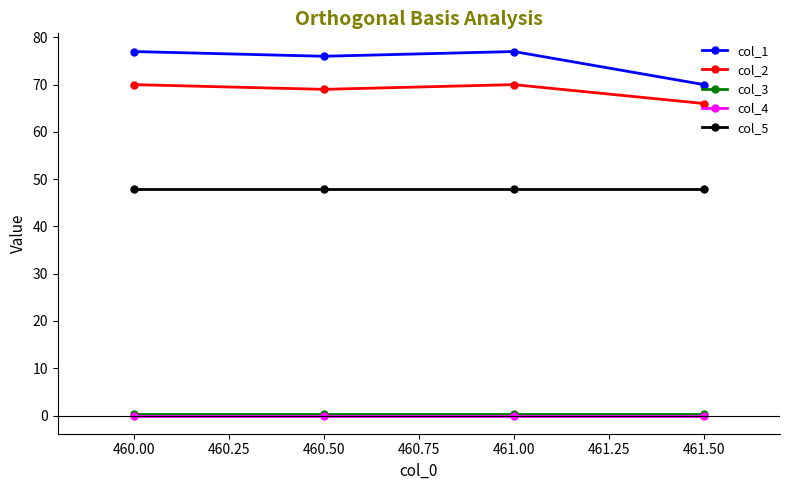

What is the maximum value for col_2?

70.0